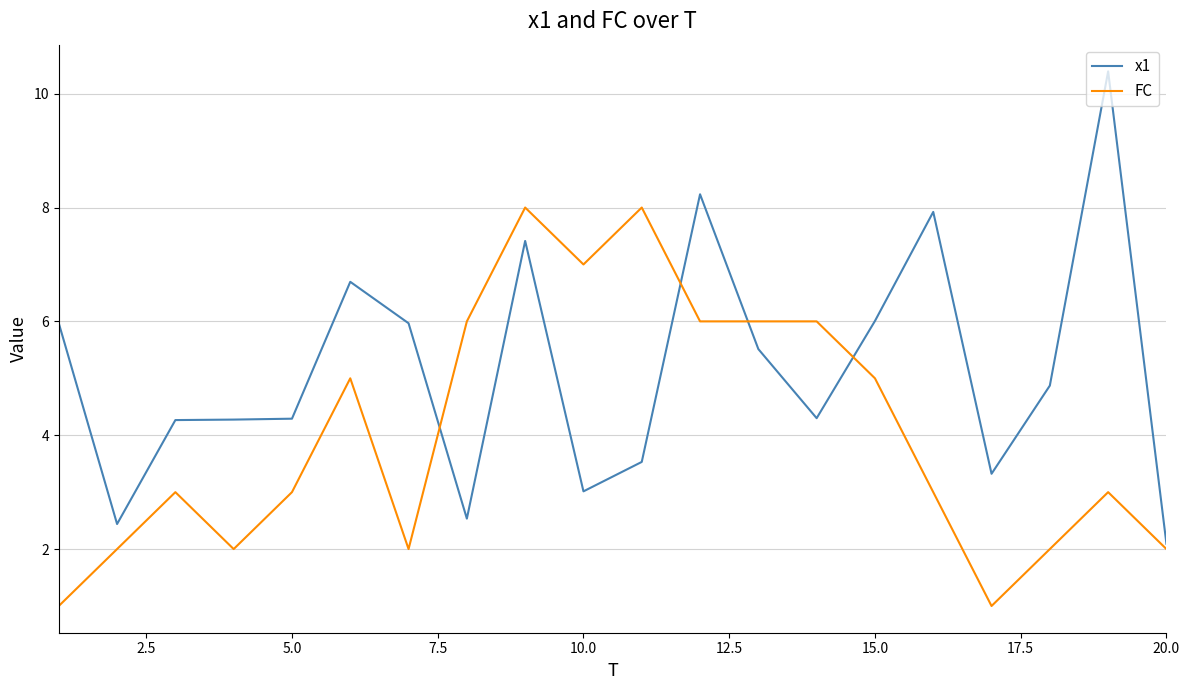

Which series has the largest total across all categories?

x1